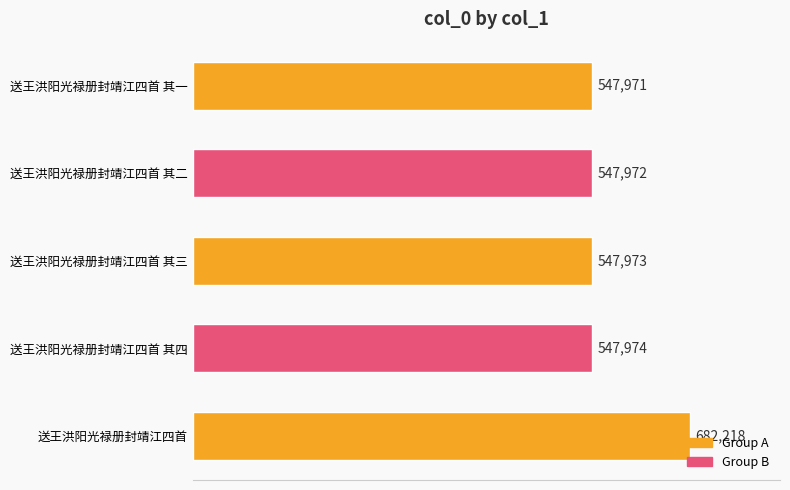

The chart shows a value of 936126 at 送王洪阳光禄册封靖江四首 其三. True or false?

False